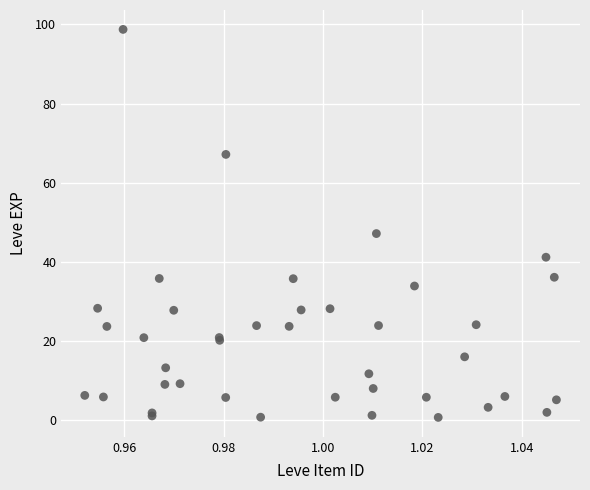

What Y value in the scatter plot is closest to 49?

47.2